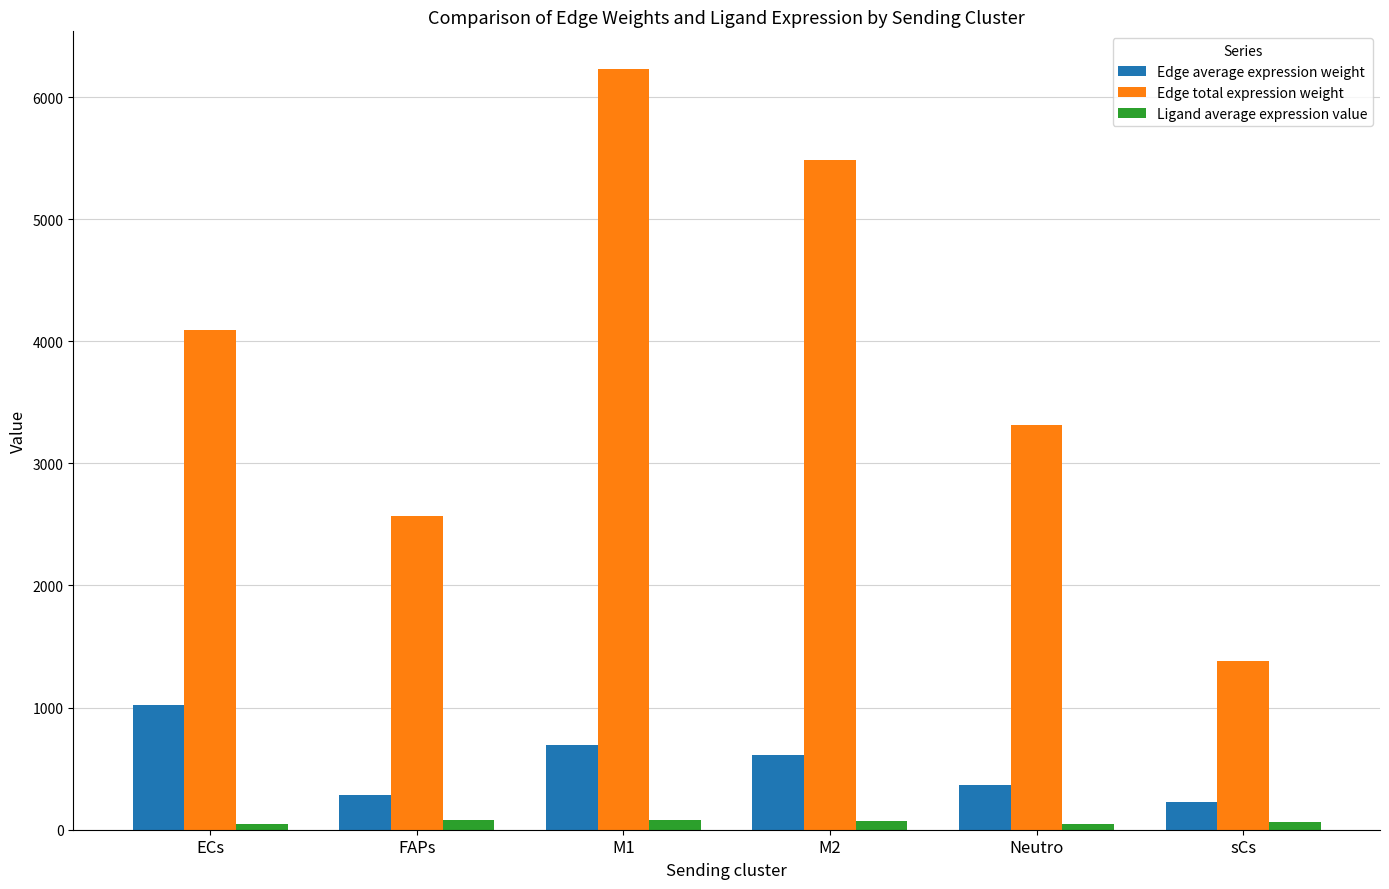

Which category has the highest value across all series?

M1